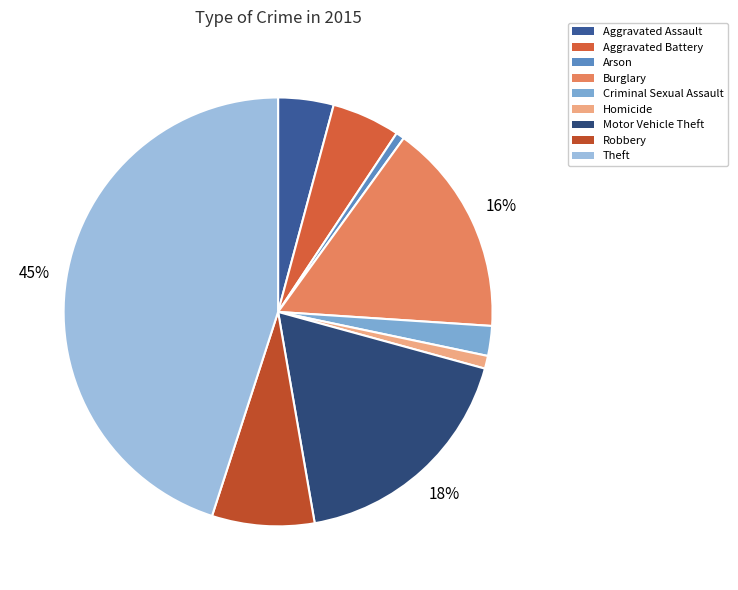

Rank the categories by value from highest to lowest.

Theft, Motor Vehicle Theft, Burglary, Robbery, Aggravated Battery, Aggravated Assault, Criminal Sexual Assault, Homicide, Arson